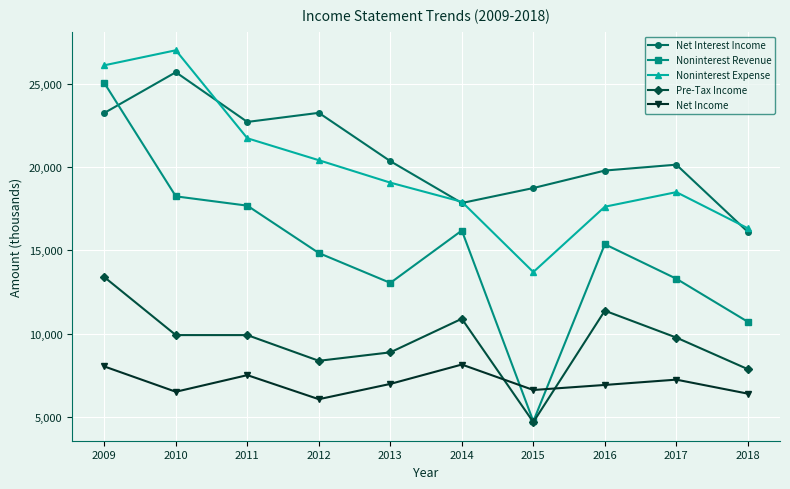

The value of Net Income at 2010 is 1697. True or false?

False